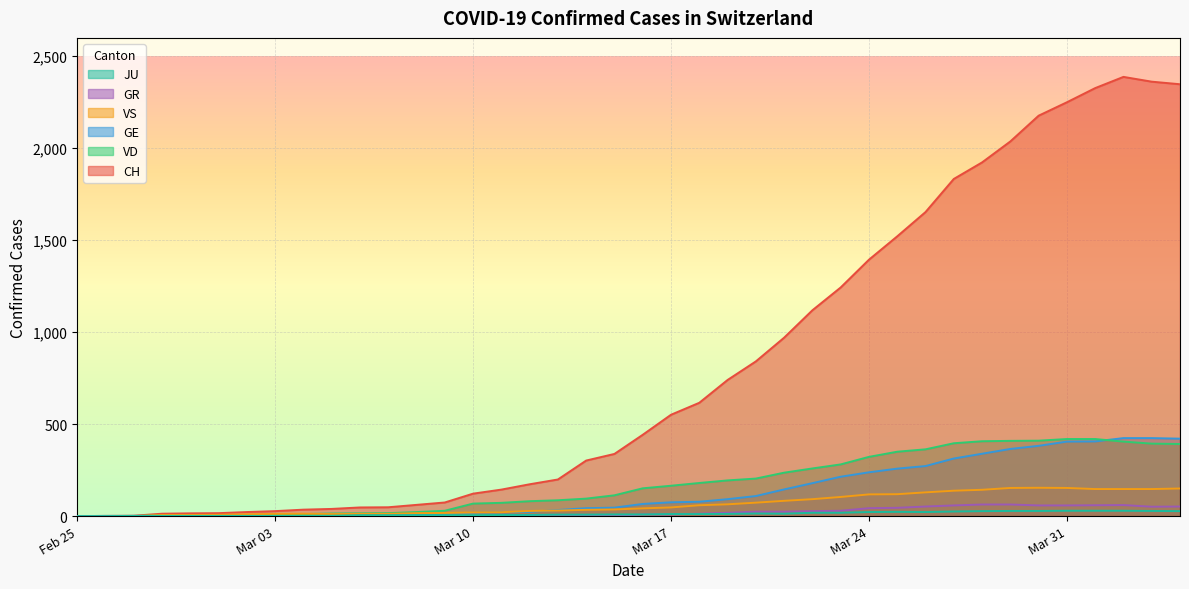

Which series has the widest spread of values?

CH